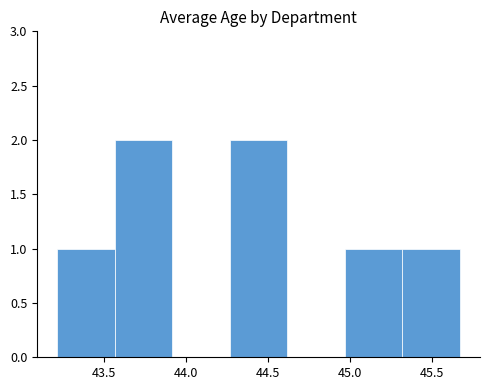

Reading left to right, list every bar in this chart as the range it spans on the x-axis followed by its height. Neither the bar edges nor the heights are printed on the chart, so give them approximately, as read against the axes.

43.20 to 43.55: 1
43.55 to 43.90: 2
43.90 to 44.25: 0
44.25 to 44.60: 2
44.60 to 44.95: 0
44.95 to 45.30: 1
45.30 to 45.65: 1